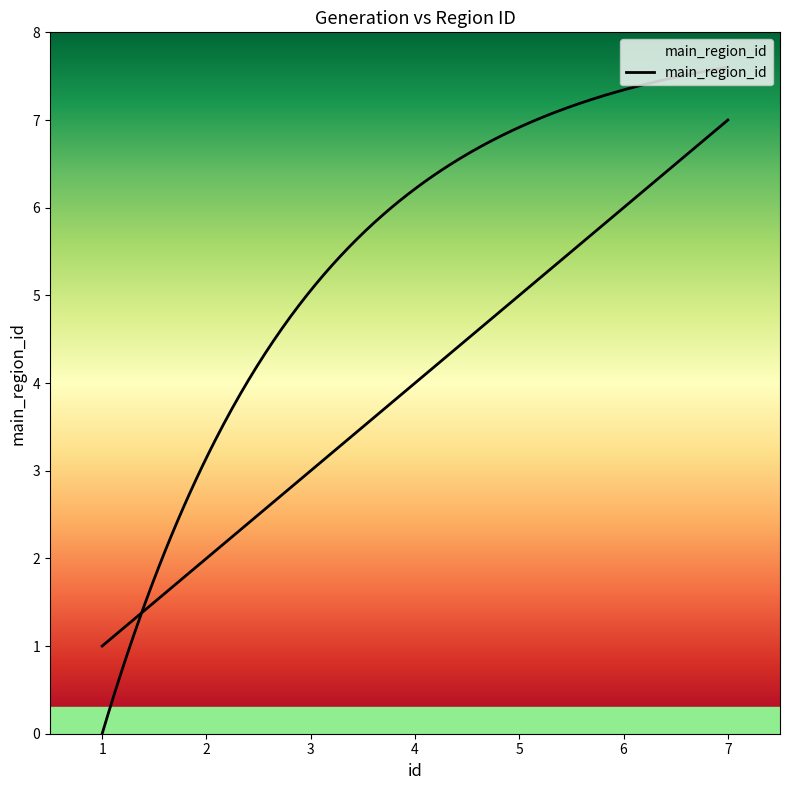

What is the change in value from 2 to 7?

+5